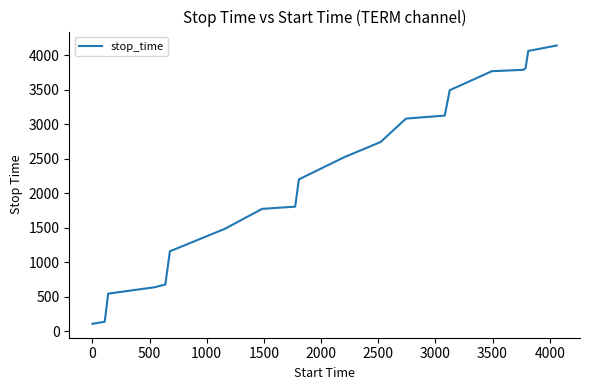

What is the minimum value shown in the chart?

107